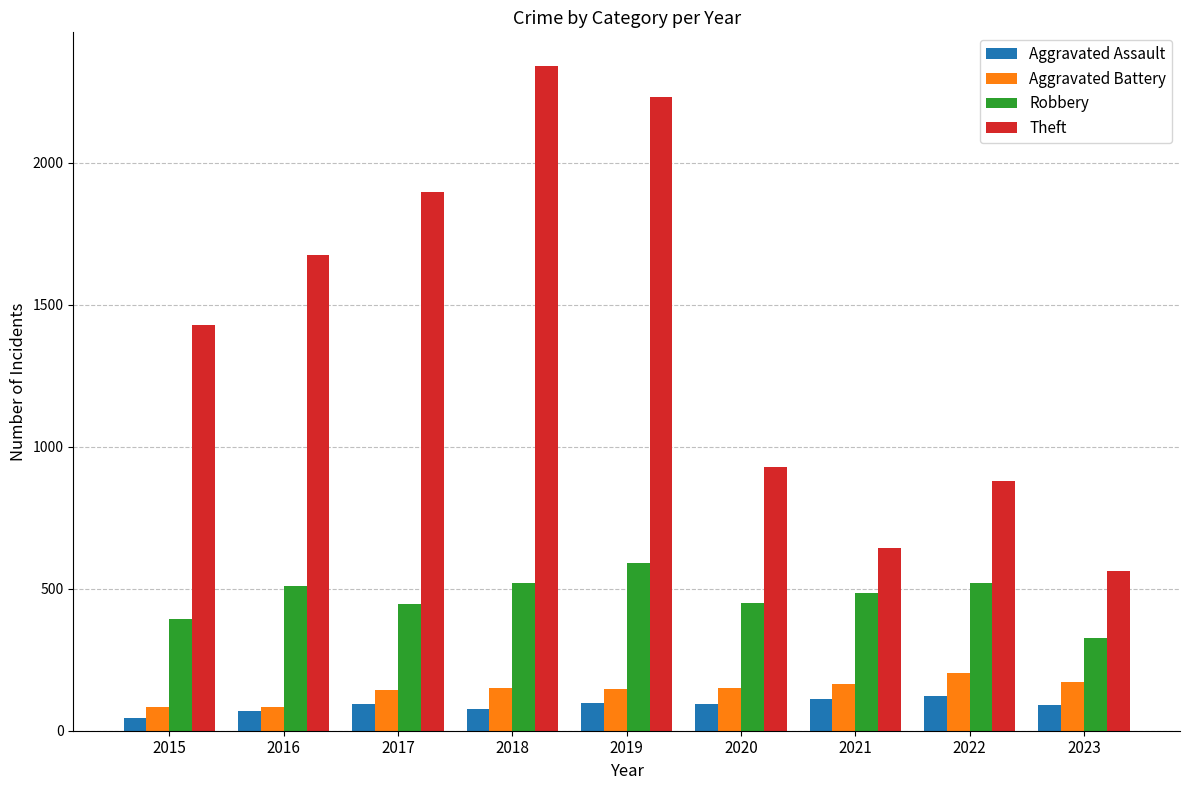

How many categories are shown in the chart?

9